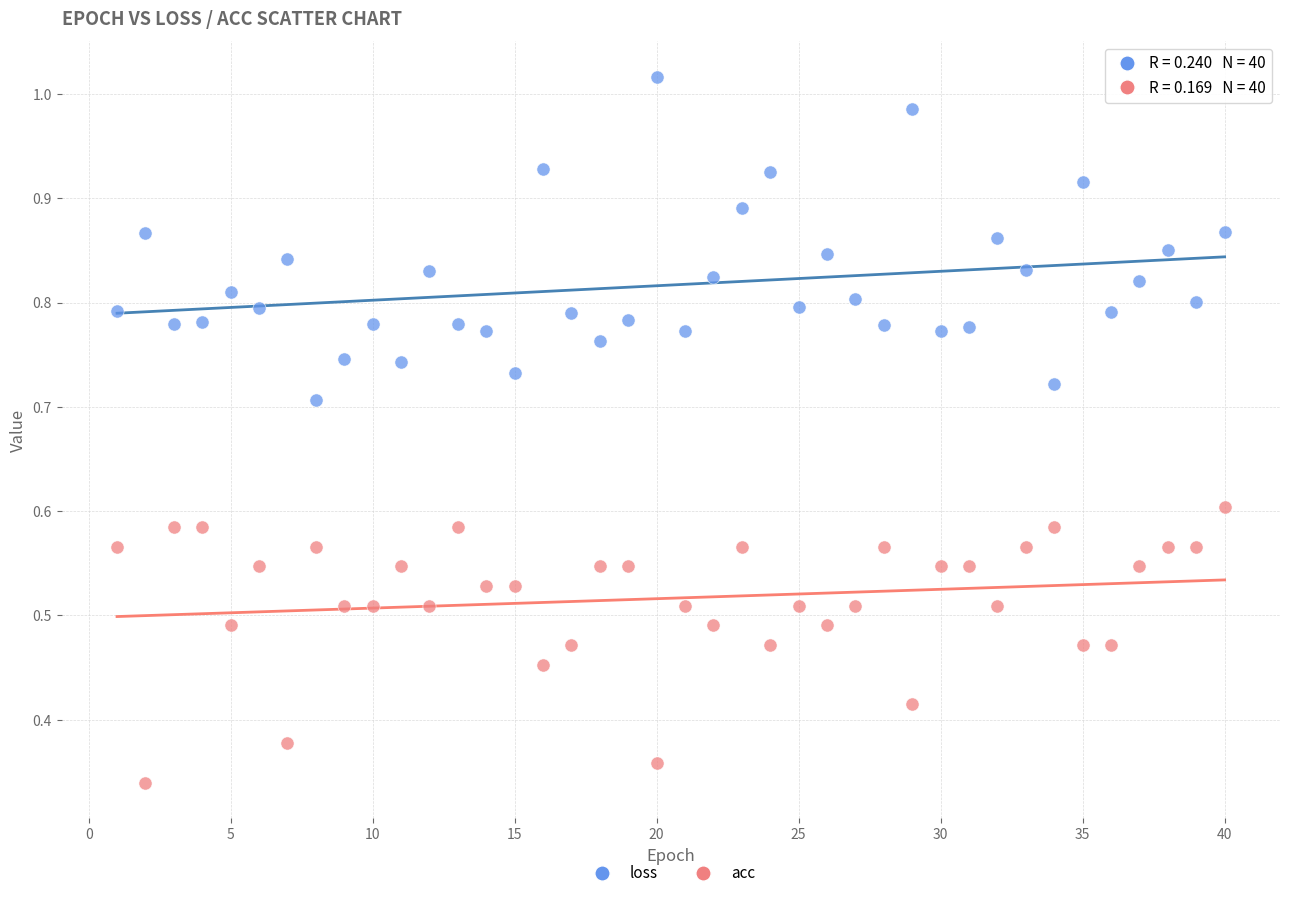

Which series has the widest spread of Y values?

loss